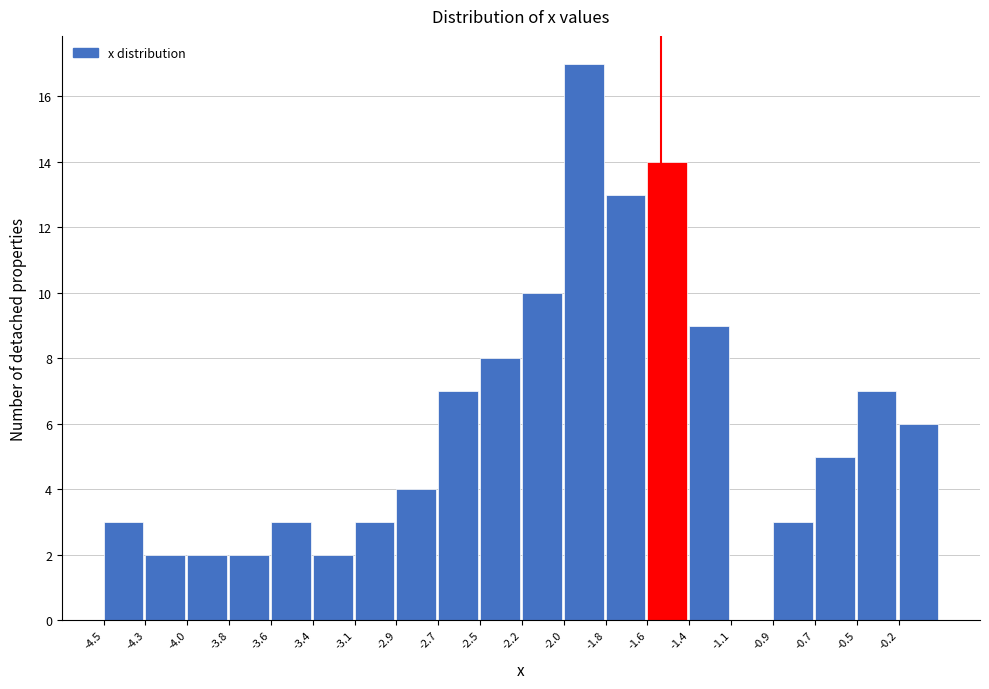

Reading left to right, extract all data points from this chart.

-4.5=3	-4.3=2	-4.0=2	-3.8=2	-3.6=3	-3.4=2	-3.1=3	-2.9=4	-2.7=7	-2.5=8	-2.2=10	-2.0=17	-1.8=13	-1.6=14	-1.4=9	-1.1=0	-0.9=3	-0.7=5	-0.5=7	-0.2=6